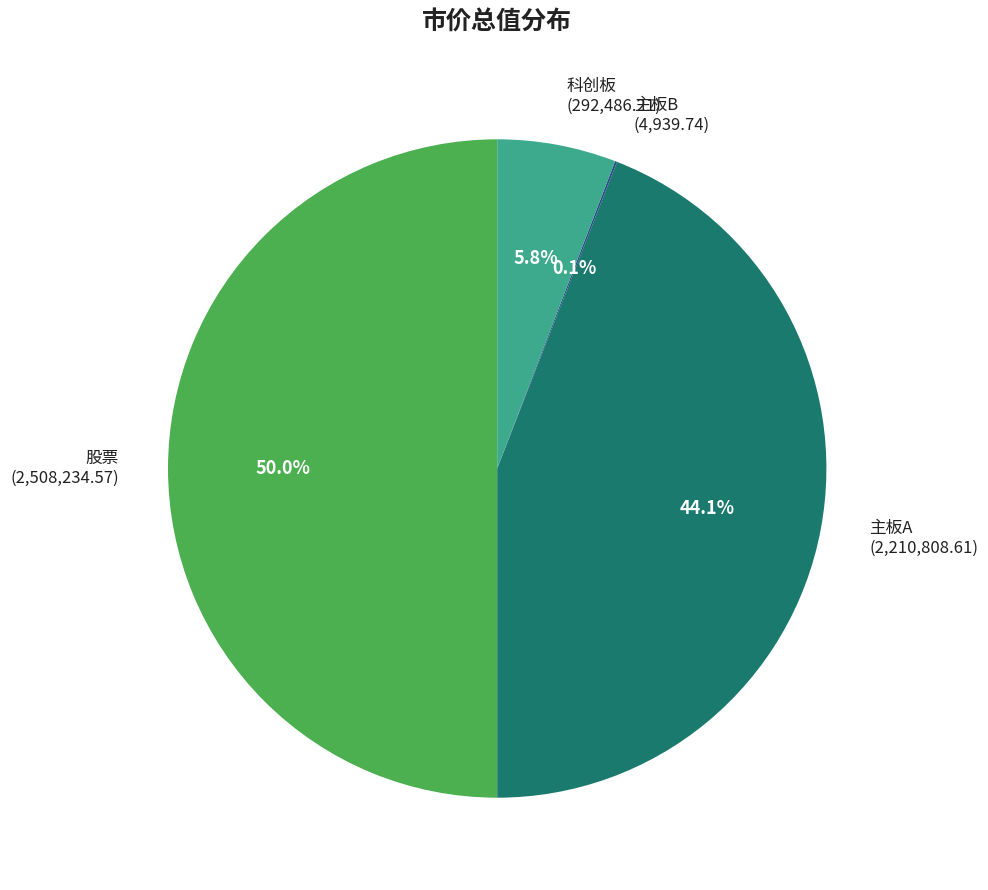

Is it true that 股票 is 61% of the pie?

False